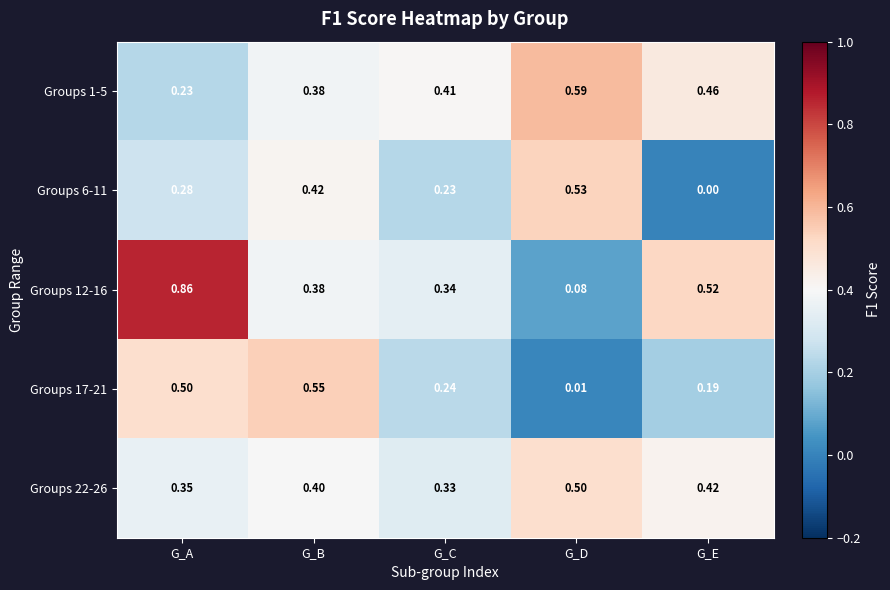

At which label is Groups 17-21 closest to 0?

G_D